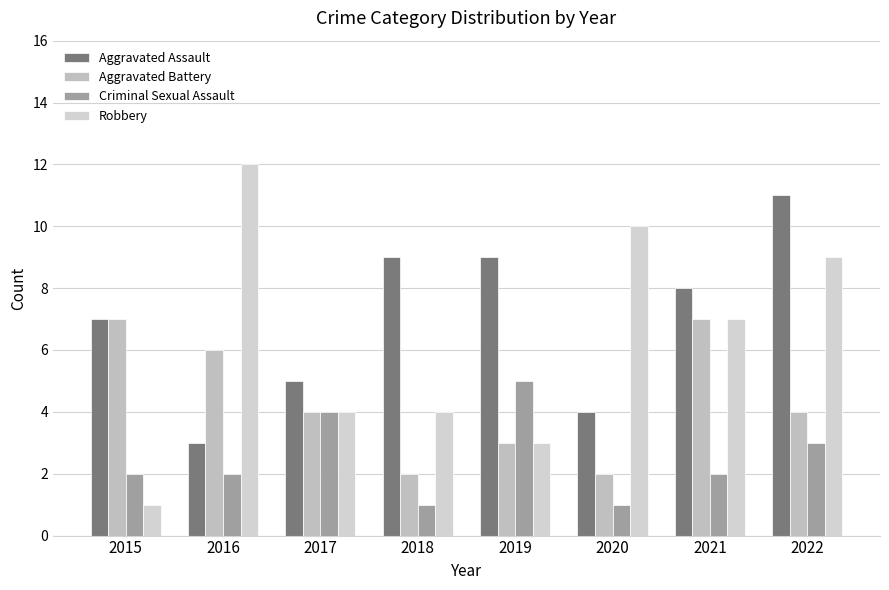

What is the difference between the second highest and minimum values in the Criminal Sexual Assault series?

3